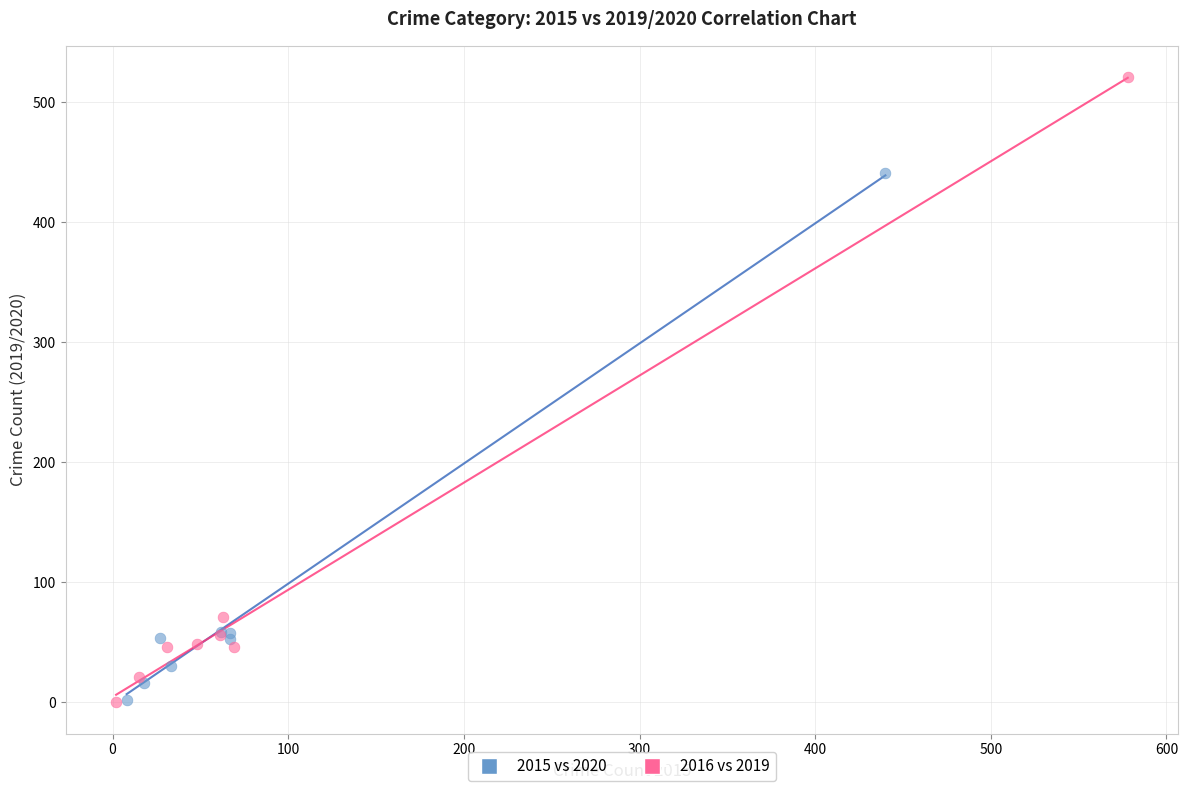

What are all the series names shown in the legend?

2015 vs 2020, 2016 vs 2019